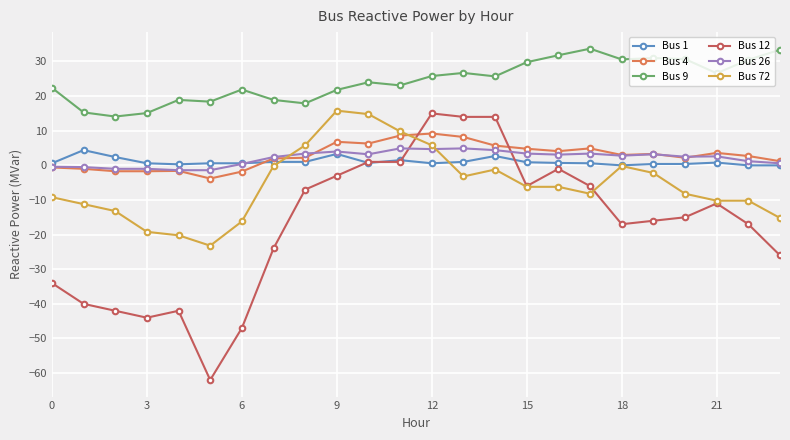

Which series has the largest range (max minus min)?

Bus 12